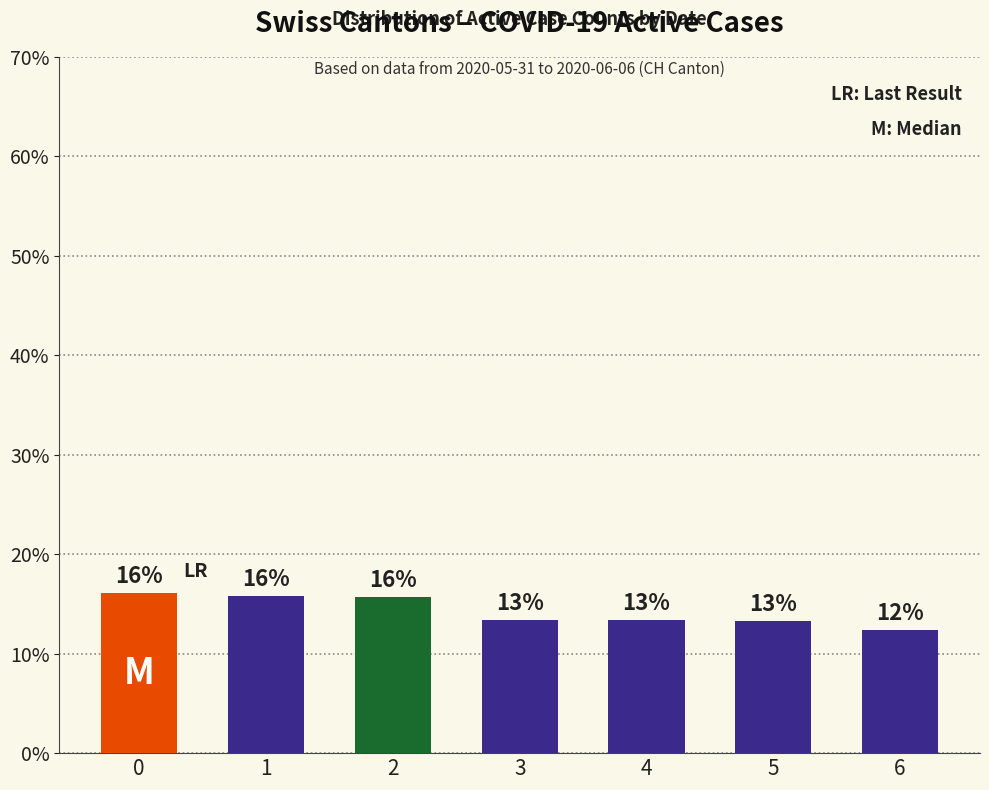

What is the greatest value displayed?

16.1